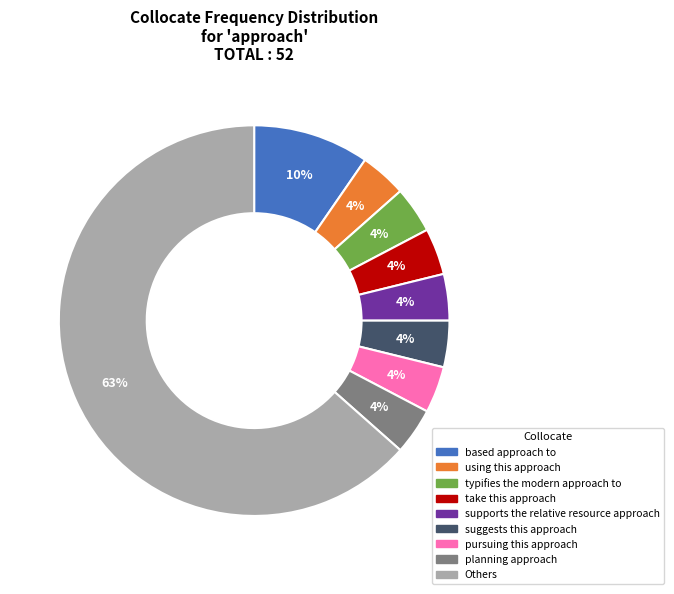

Count the number of slices in the pie.

9